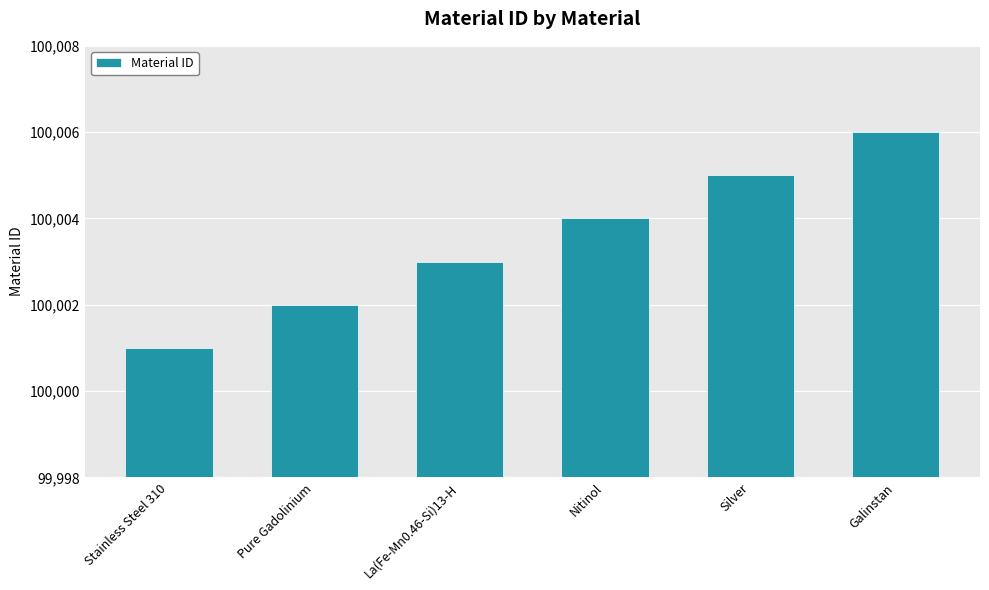

What is the change in value from La(Fe-Mn0.46-Si)13-H to Nitinol?

+1